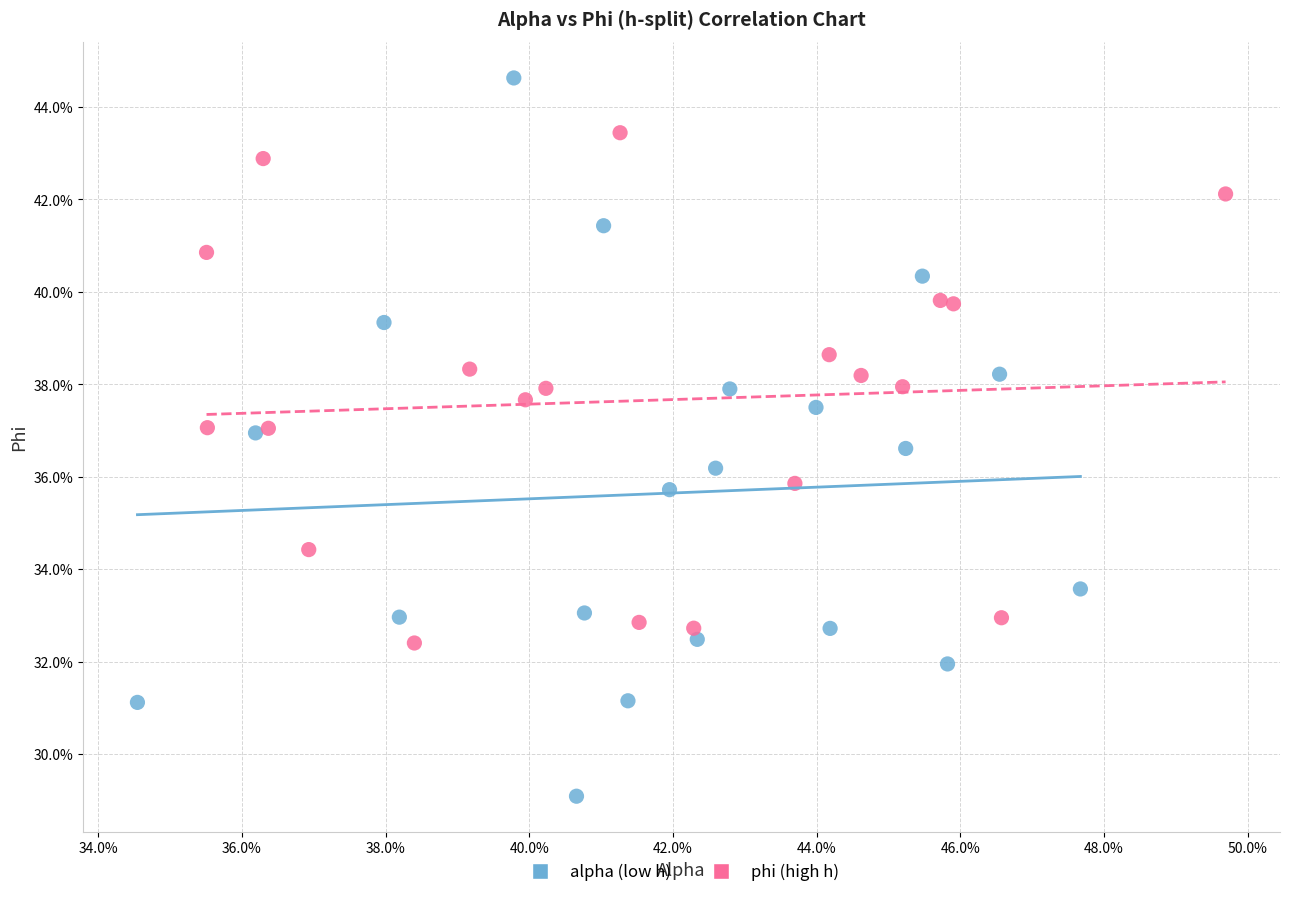

Which series has the widest spread of Y values?

alpha (low h)